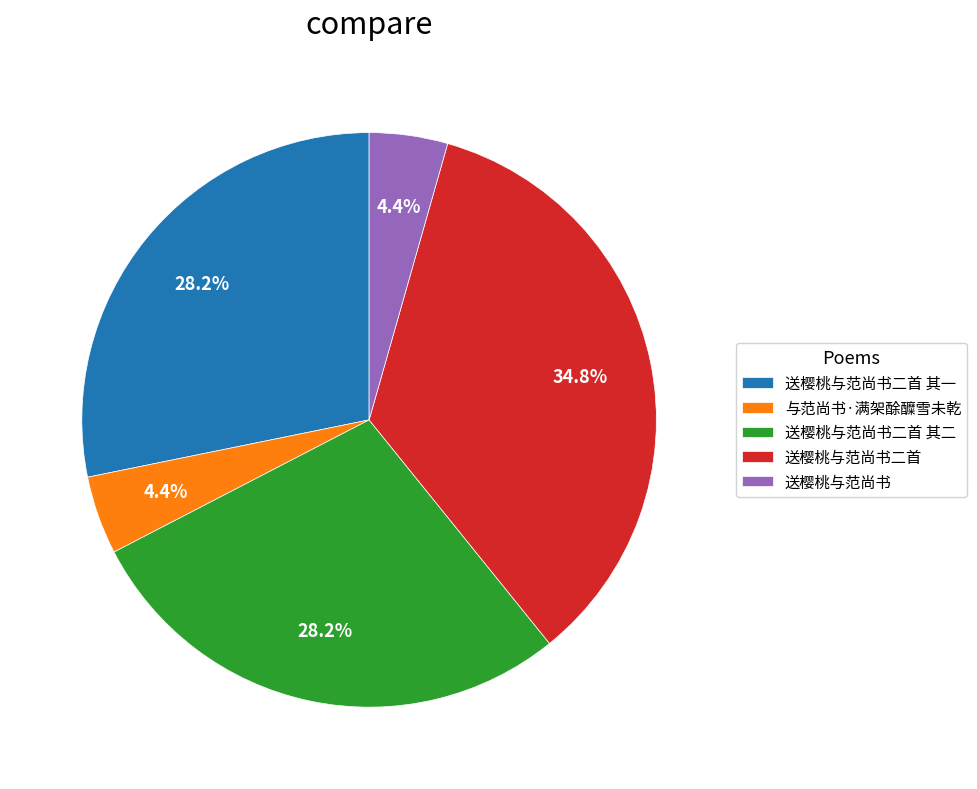

Is 与范尚书·满架酴醾雪未乾 the majority of the pie?

No